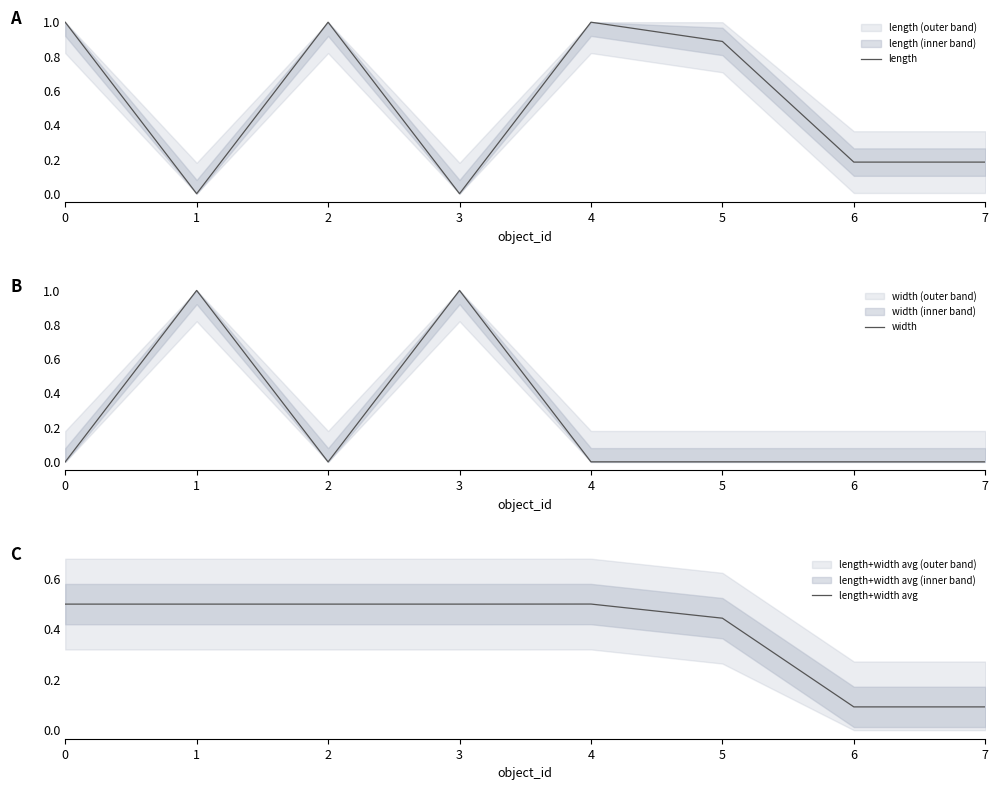

Is this an area chart (filled region under the line)?

No